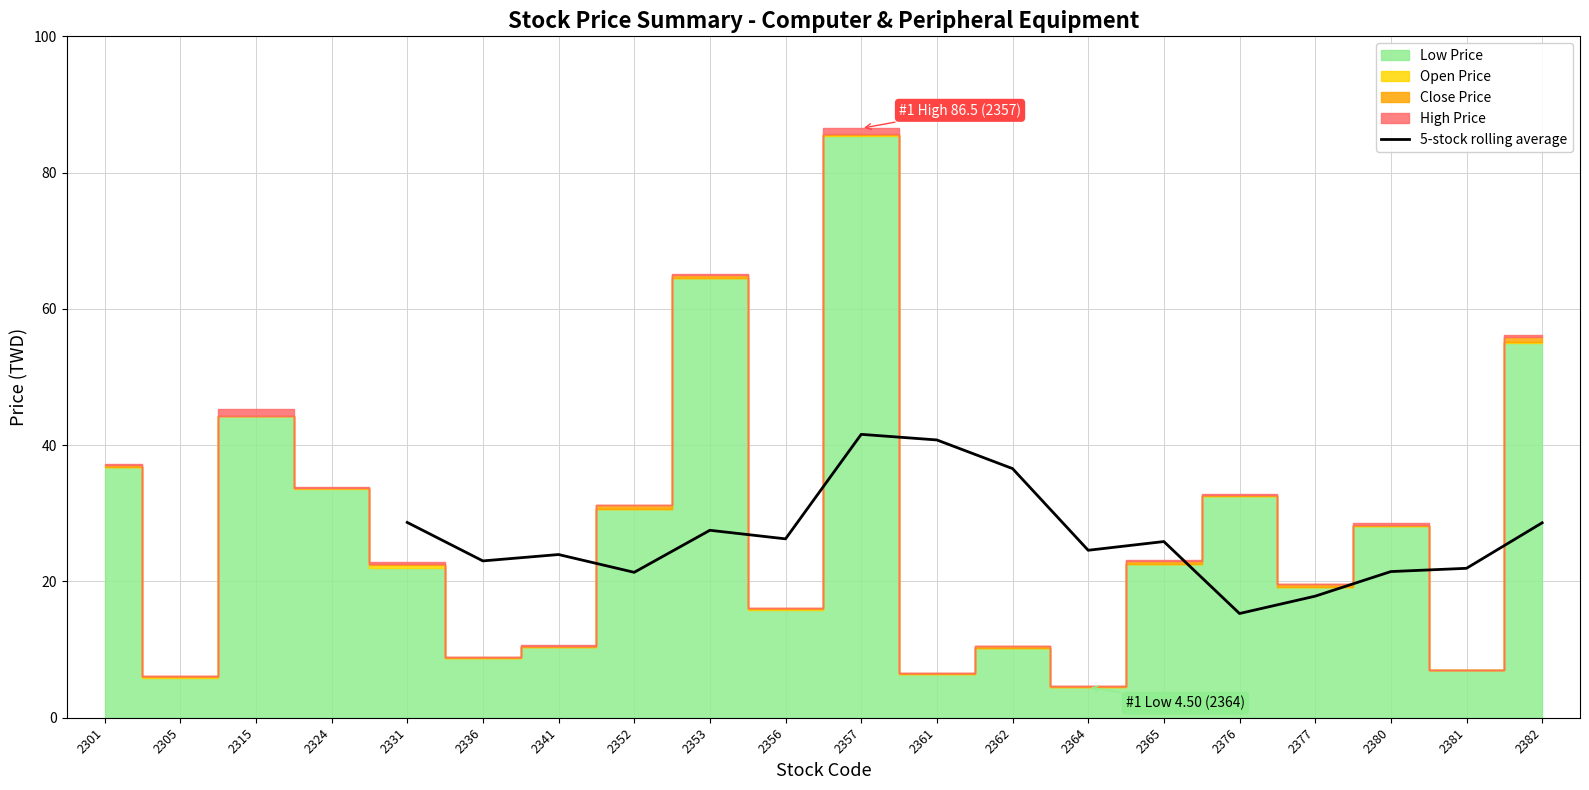

The value of 5-stock rolling average at 2361 is 40.8. True or false?

True